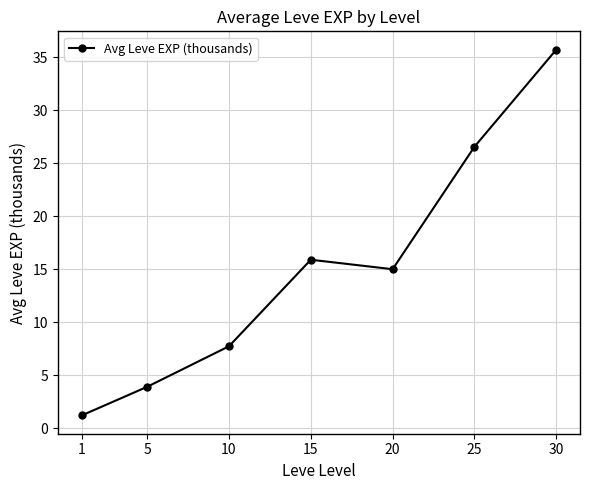

Reading left to right, list all the values displayed in this chart.

1.2	3.9	7.7	15.9	15.0	26.5	35.7